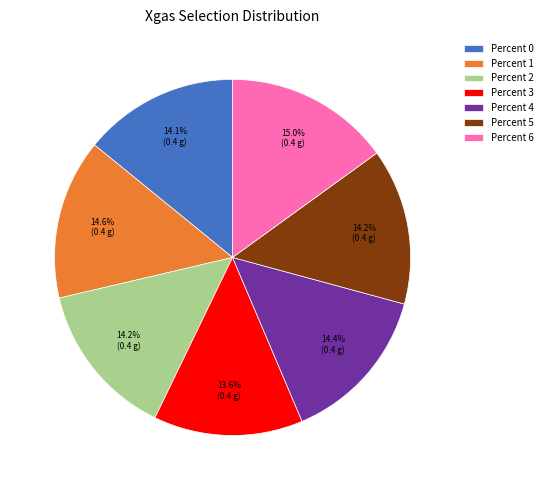

Which category has the smallest portion of the pie?

Percent 3